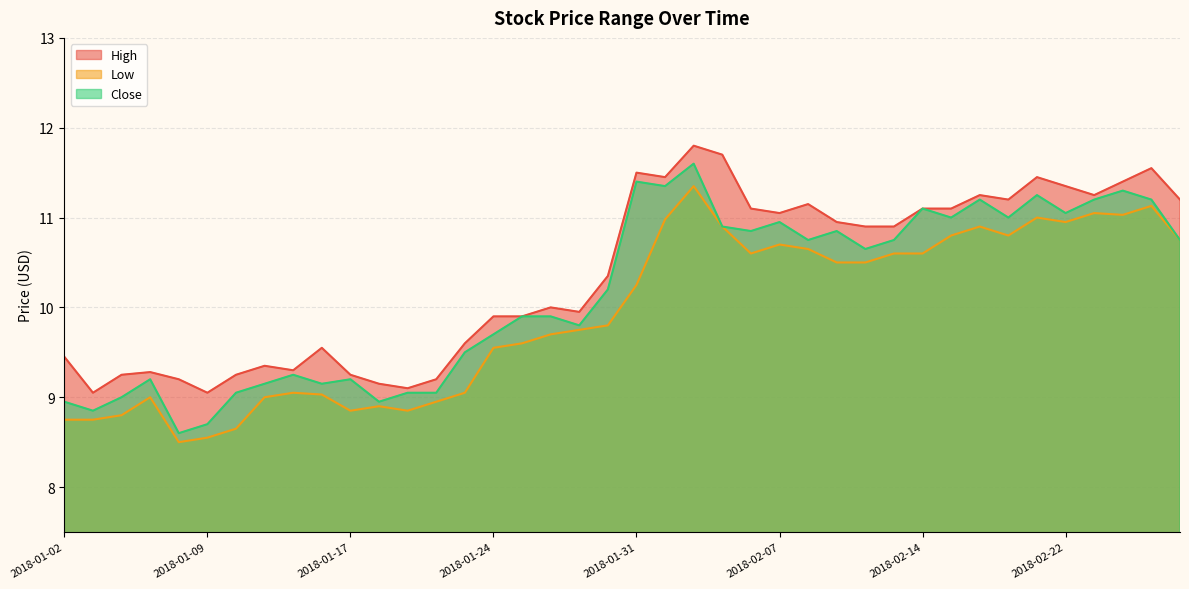

List the series in order of their peak value, lowest first.

Low, Close, High